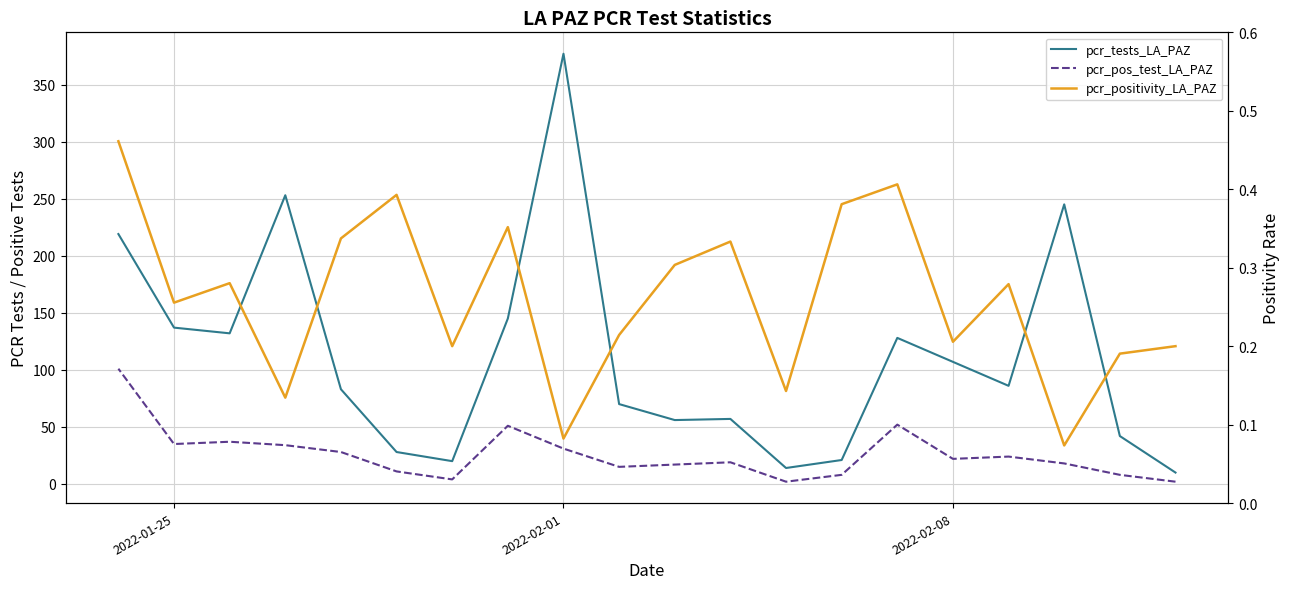

What are all the series names shown in the legend?

pcr_tests_LA_PAZ, pcr_pos_test_LA_PAZ, pcr_positivity_LA_PAZ